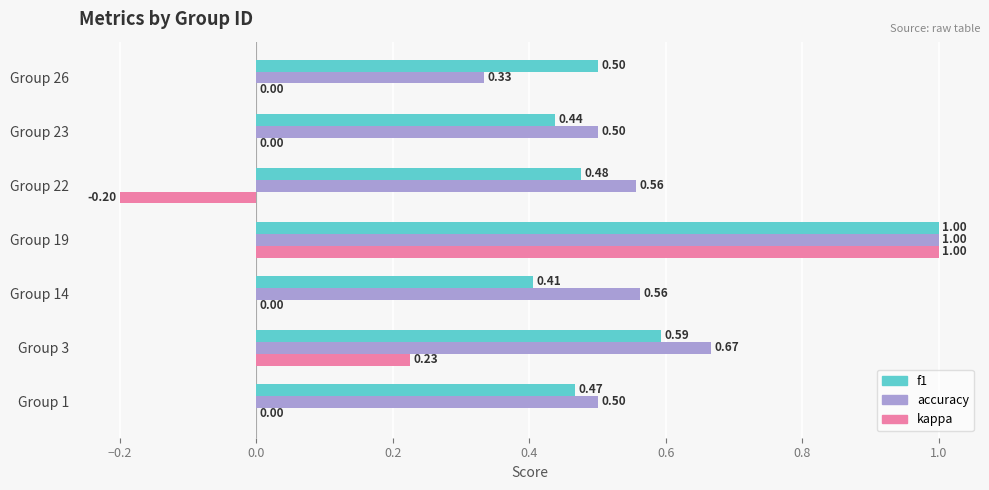

What is the sum of the accuracy values at Group 14 and Group 3?

1.2